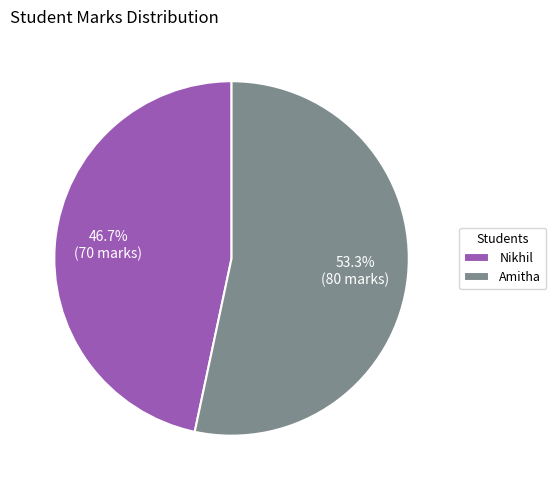

Which slice is the largest?

Amitha